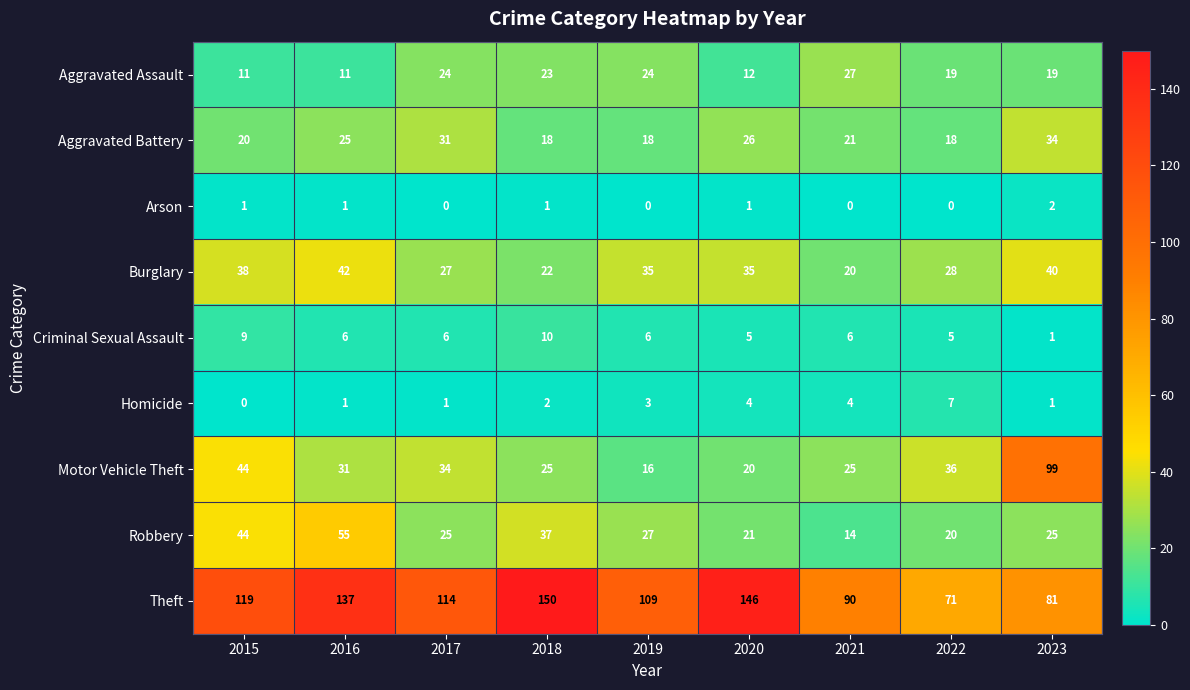

Rank the series by their maximum value, from highest to lowest.

Theft, Motor Vehicle Theft, Robbery, Burglary, Aggravated Battery, Aggravated Assault, Criminal Sexual Assault, Homicide, Arson